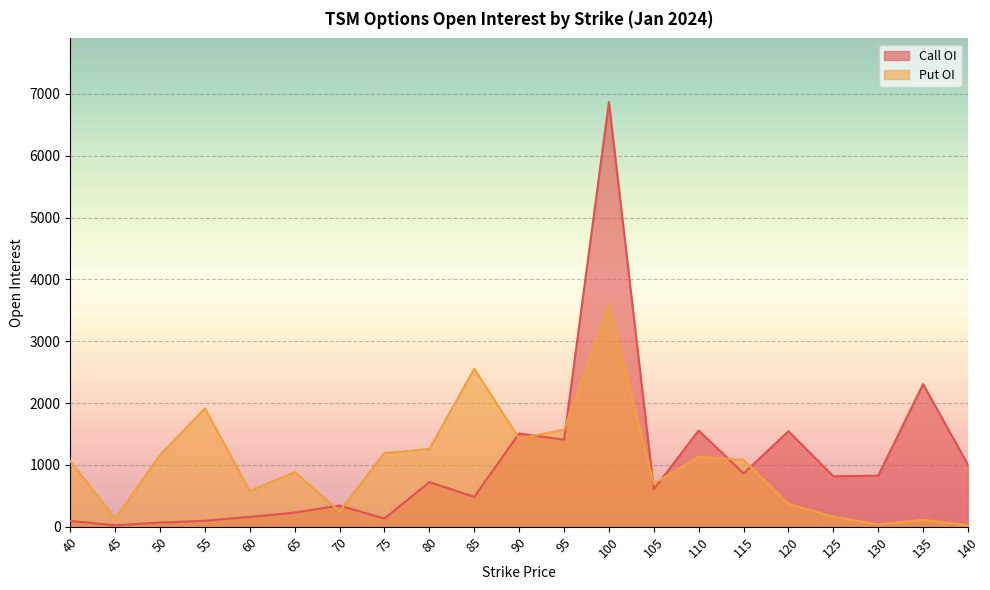

What is the value of the Call OI point at the 3rd from the left?

66